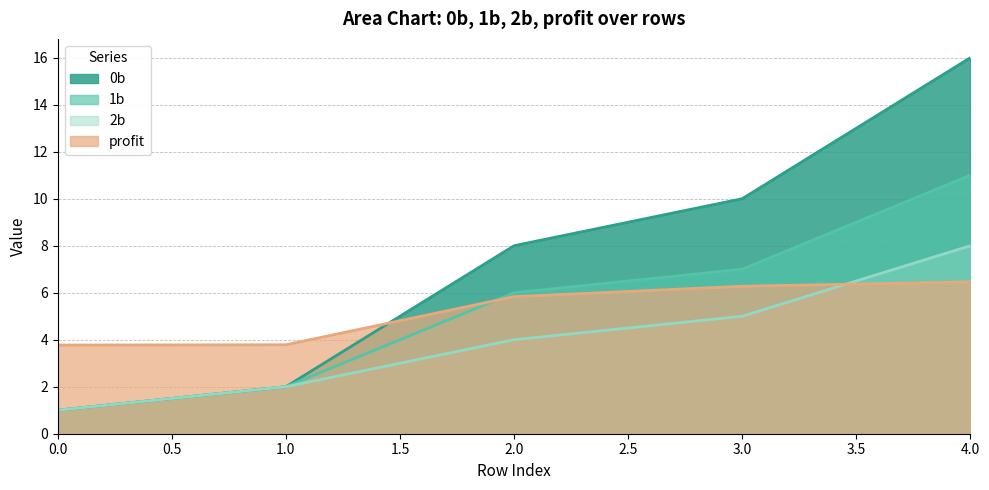

How many times do profit and 1b cross each other?

1